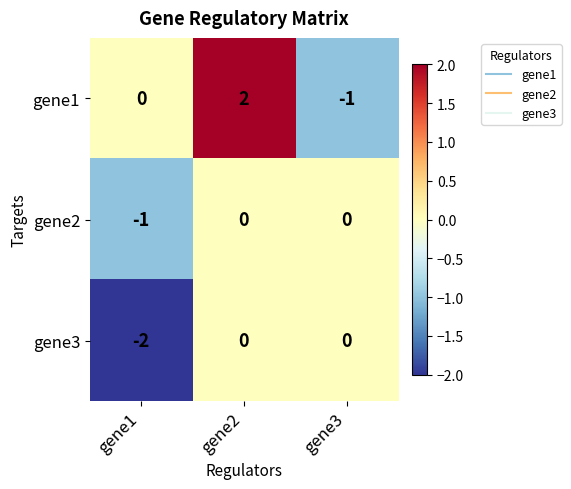

Which series has the widest spread of values?

gene1